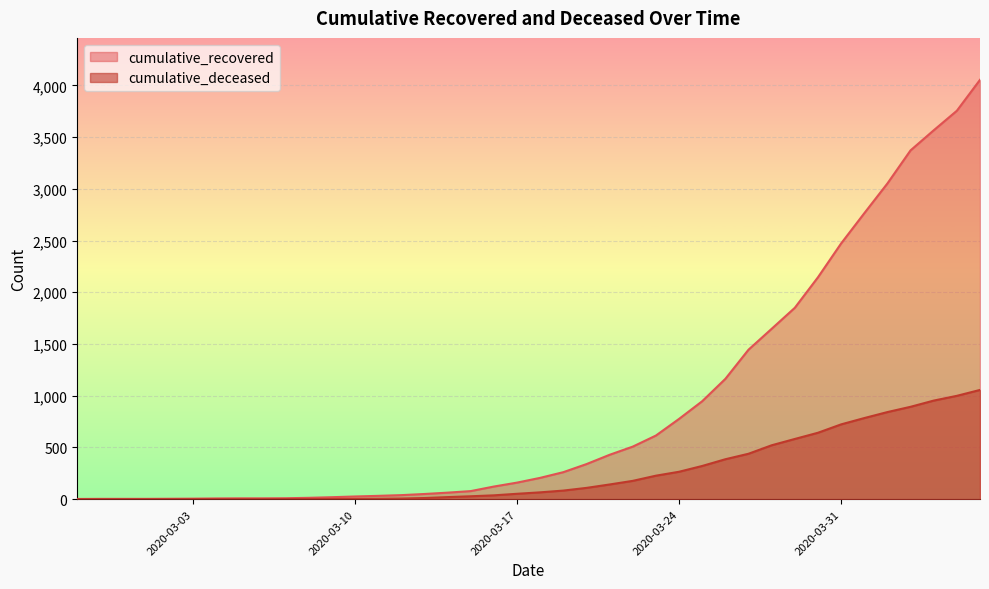

What is the average value of the cumulative_deceased series?

259